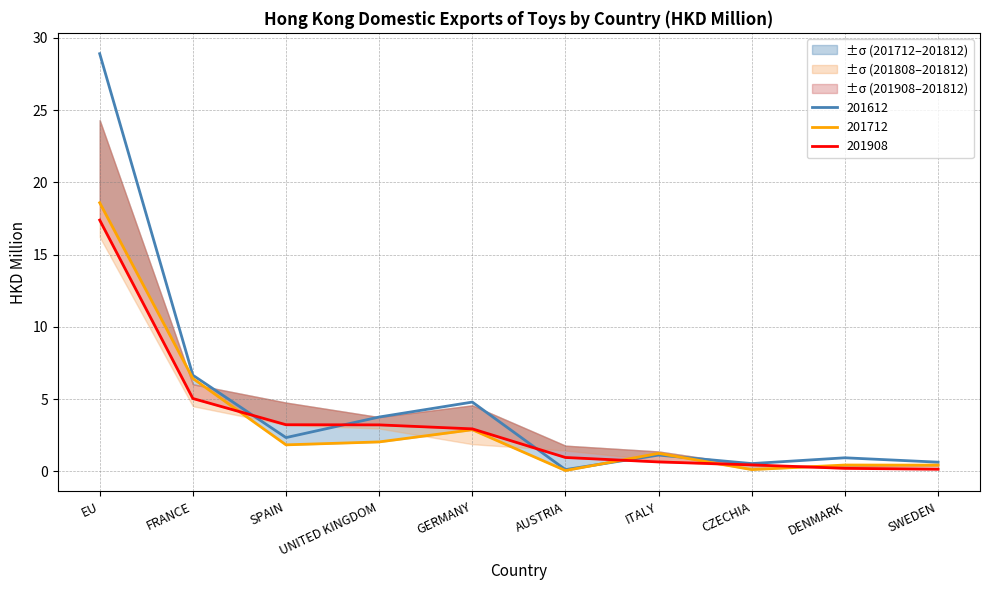

The value of 201712 at FRANCE is 10.9. True or false?

False